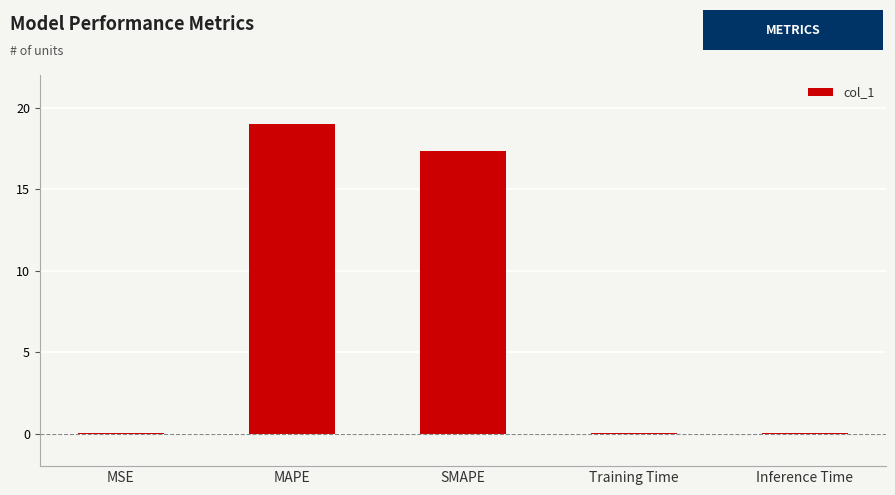

Approximately how many times larger is the value at SMAPE compared to MAPE?

0.9